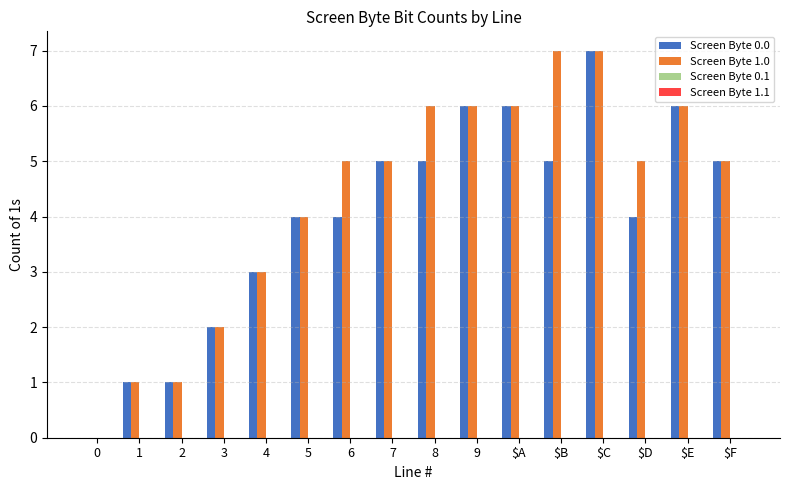

The value of Screen Byte 0.0 at $A is 4. True or false?

False